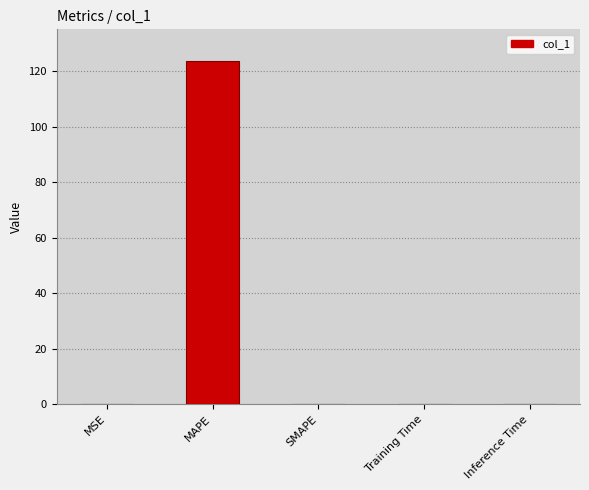

What value does the data have at MAPE?

123.7